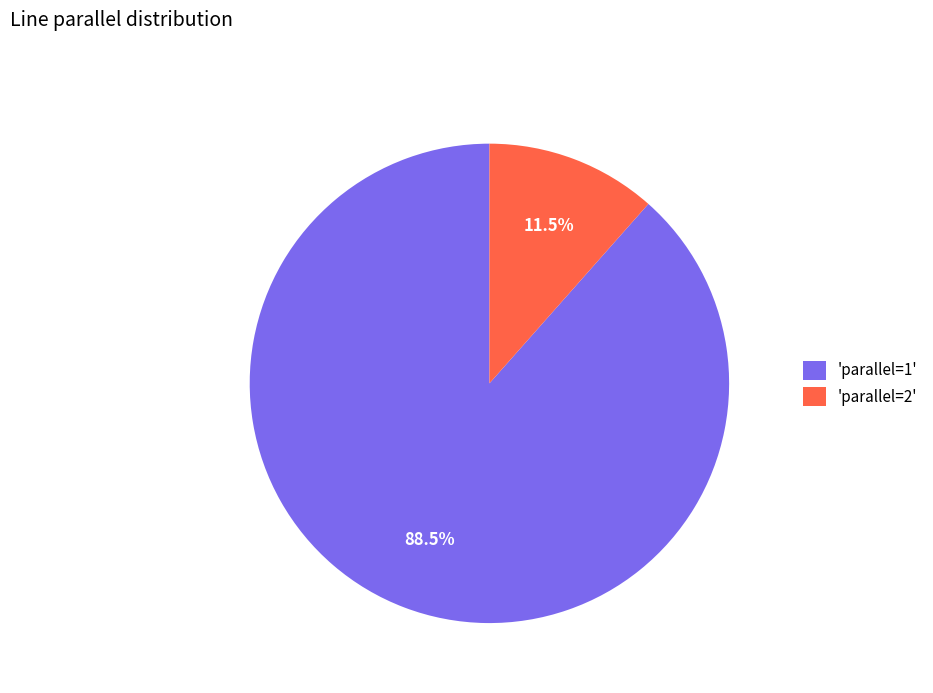

To the nearest percent, what is the difference between the largest and smallest slice percentages?

77%